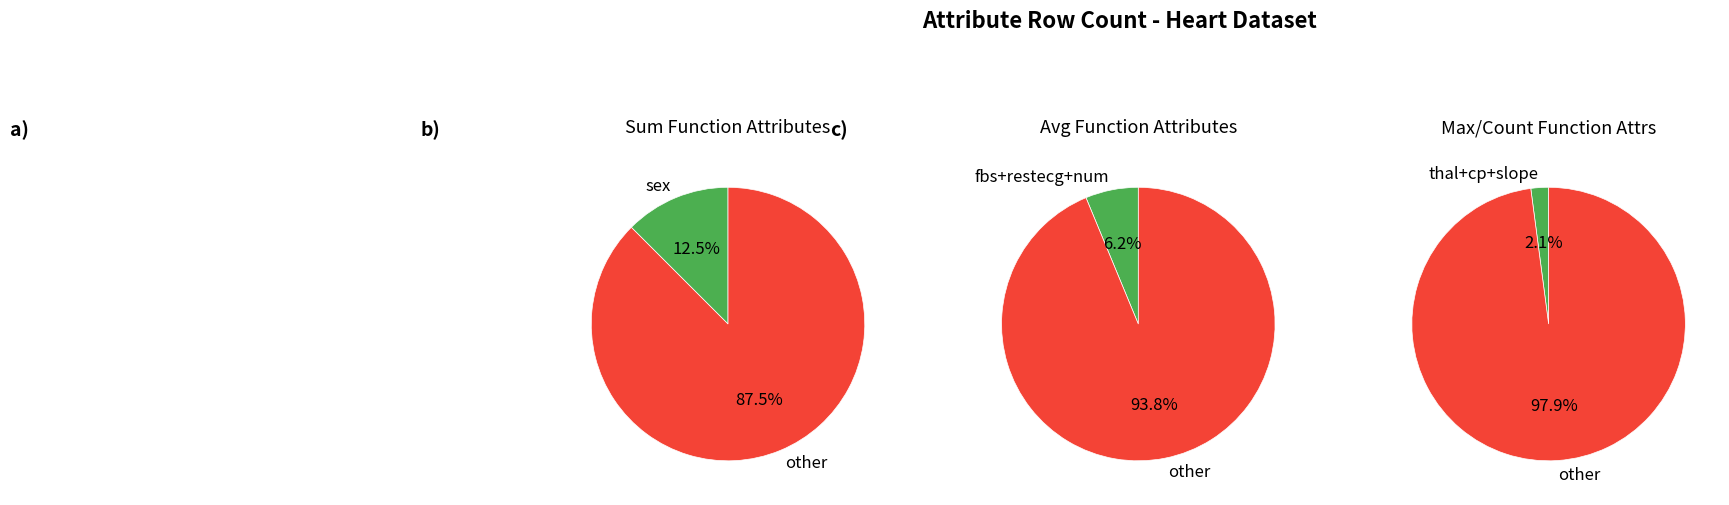

The restecg slice represents 5% of the pie. True or false?

True